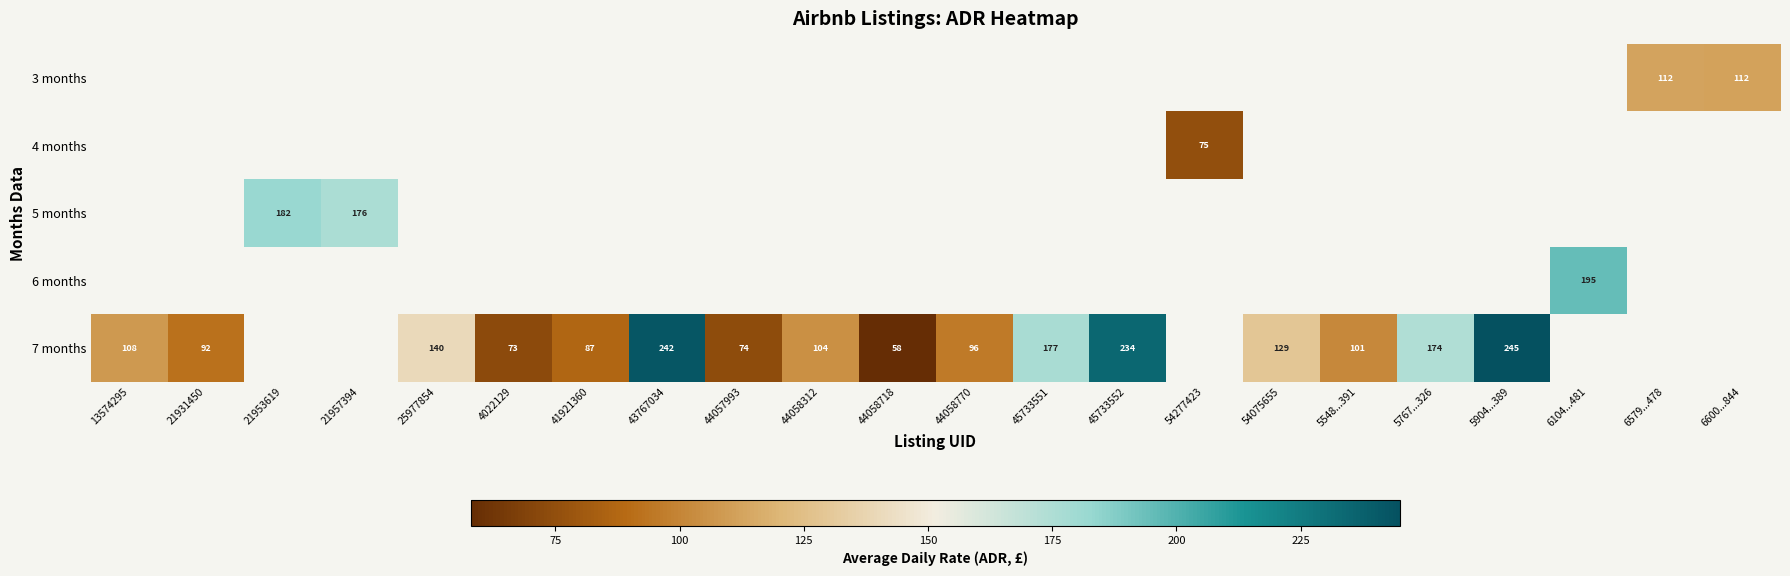

Which series changed the most between 13574295 and 21931450?

7 months